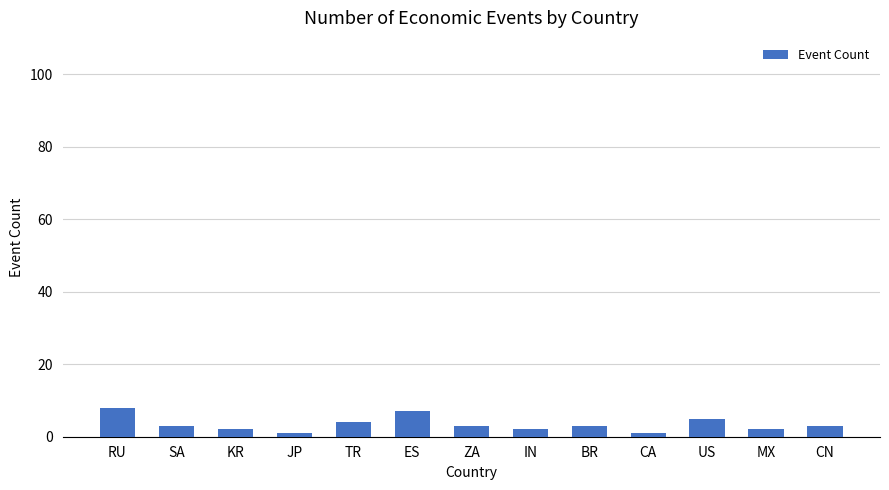

What is the average value?

3